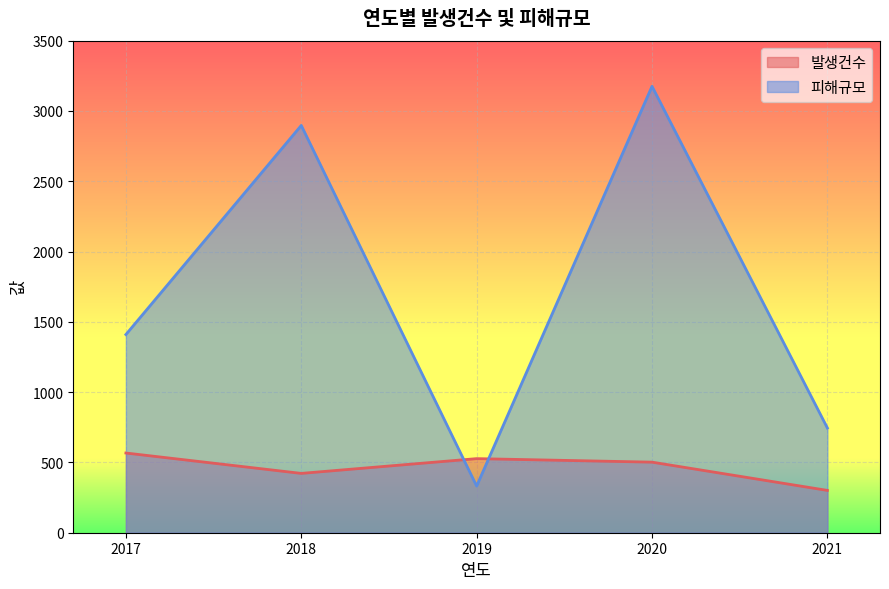

Where is the first local maximum for 피해규모?

2018